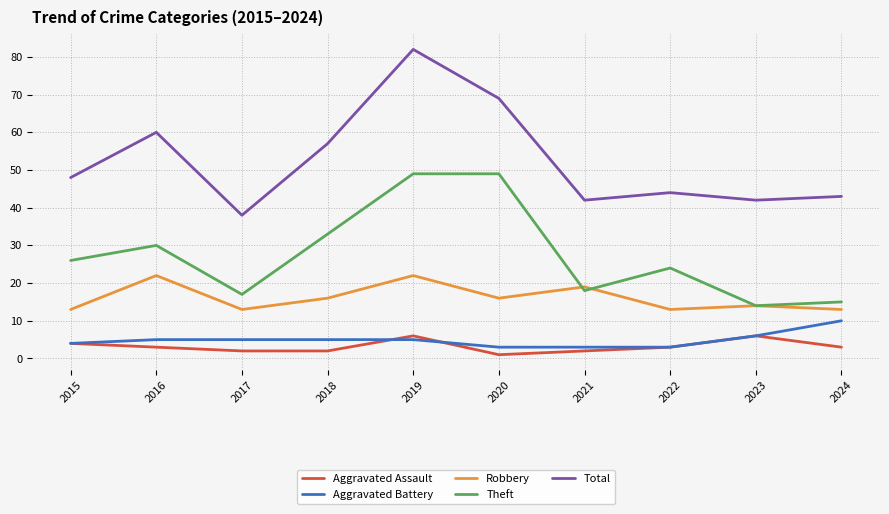

Where does the Robbery series first go above 16?

2016